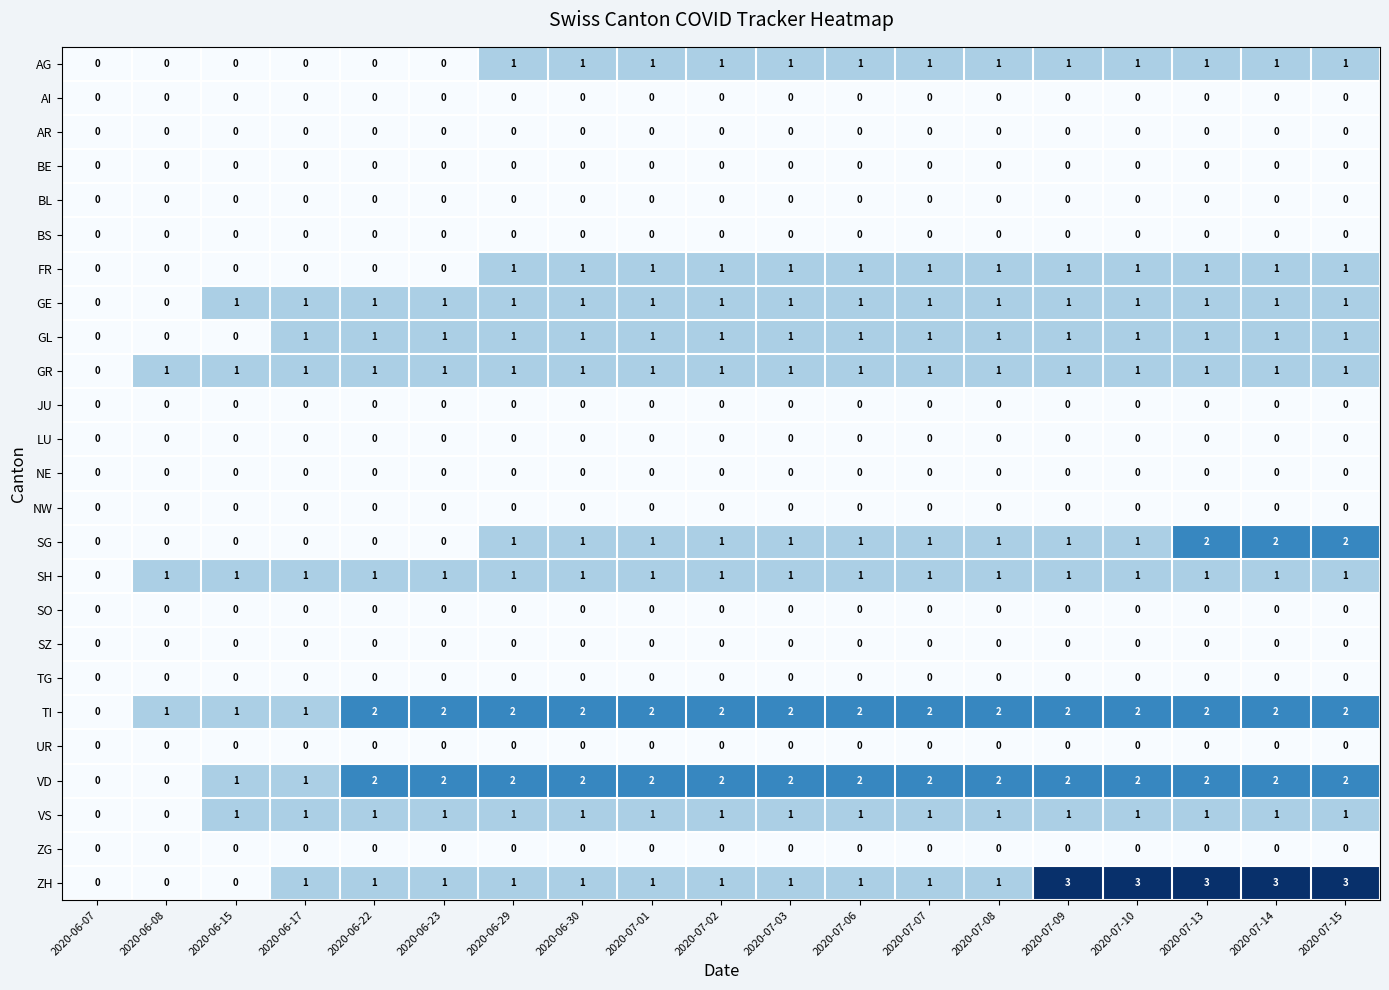

Which series has the largest total across all categories?

TI